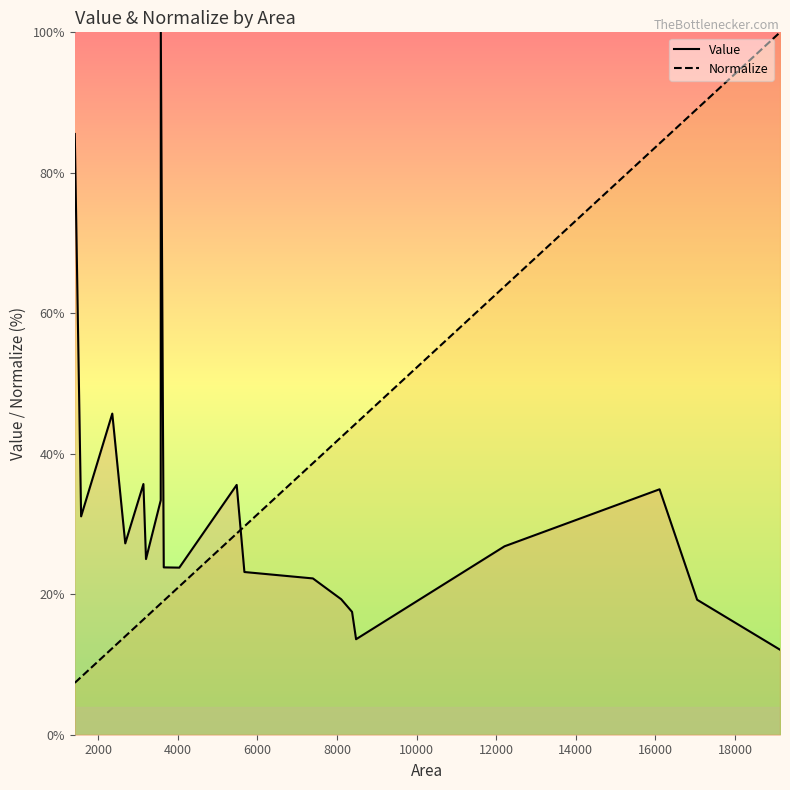

Which series has the largest range (max minus min)?

Normalize